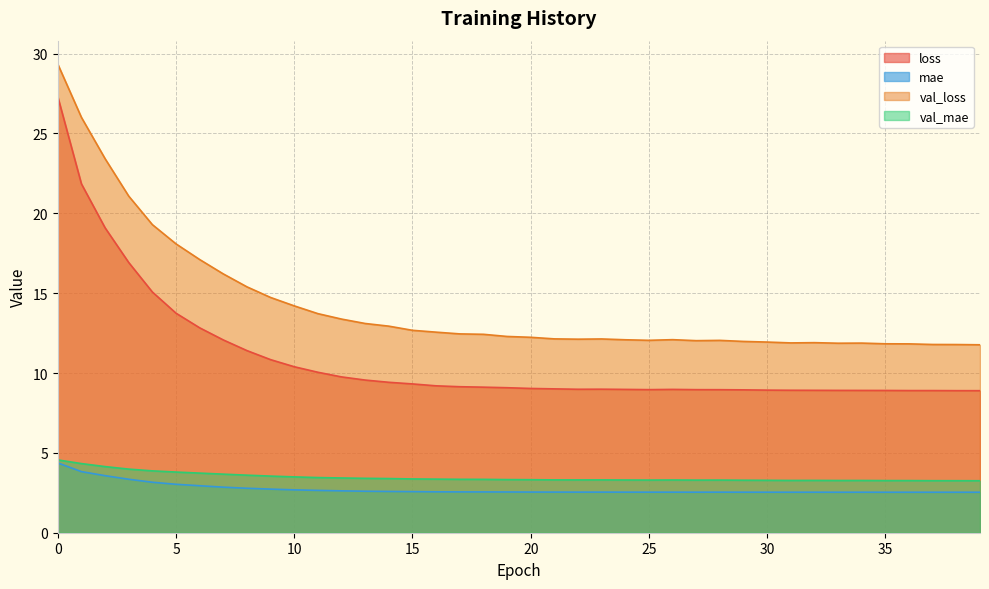

How many lines are shown in the chart?

4